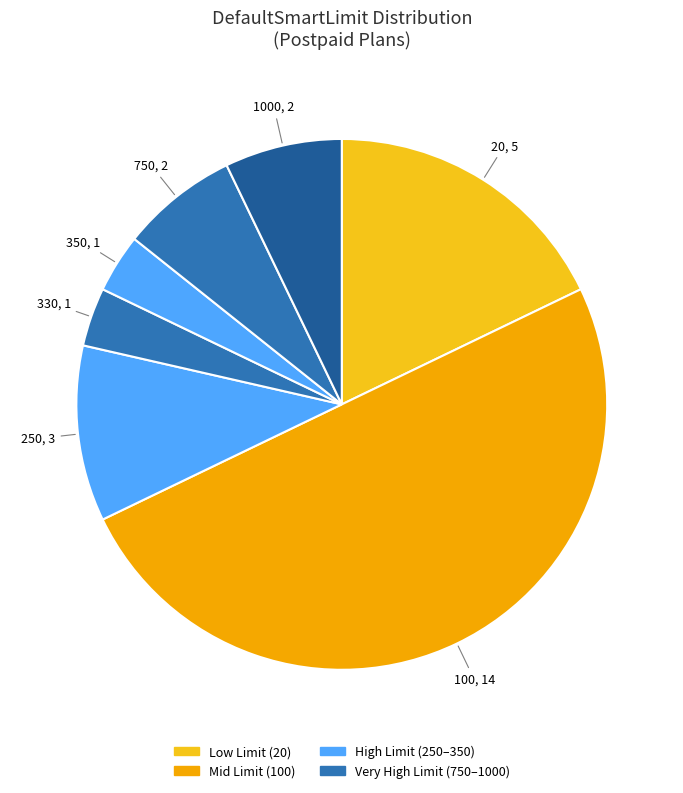

Count the number of slices in the pie.

7